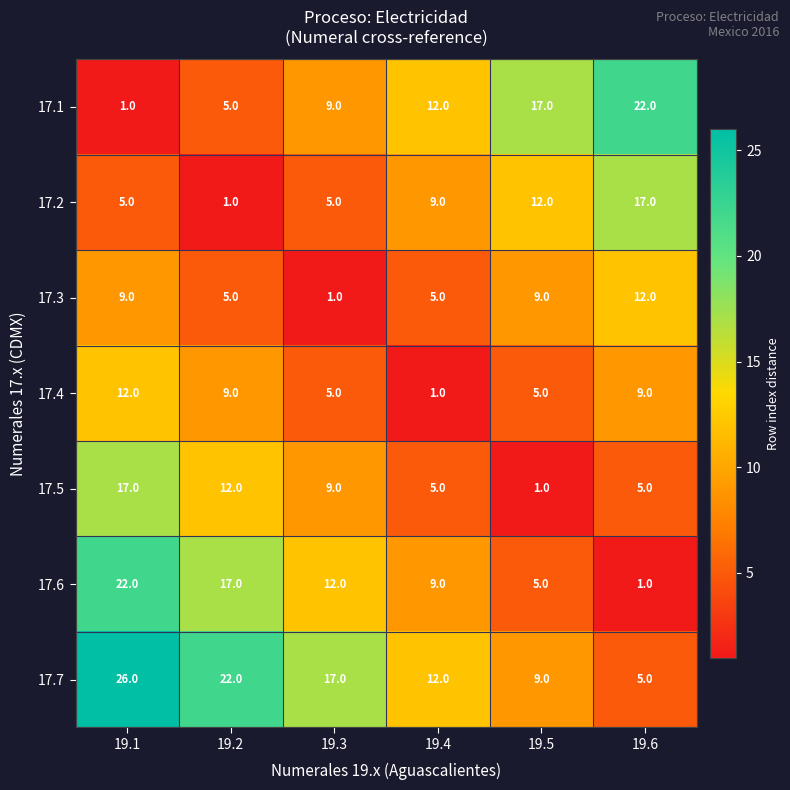

At which category is the sum across all series the highest?

19.1